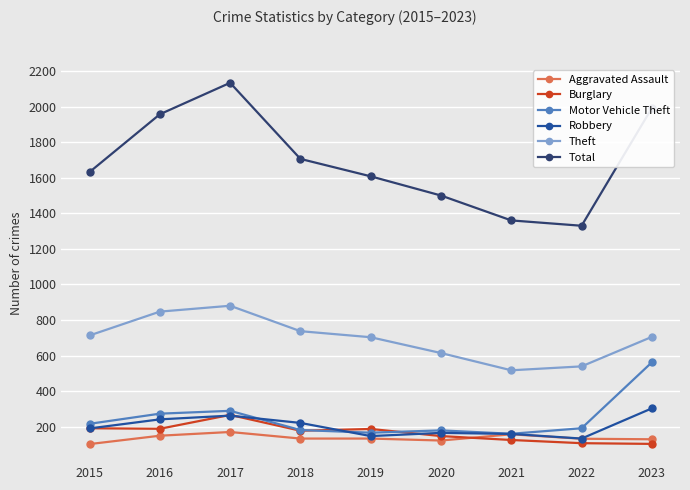

Where is the first local maximum for Robbery?

2017